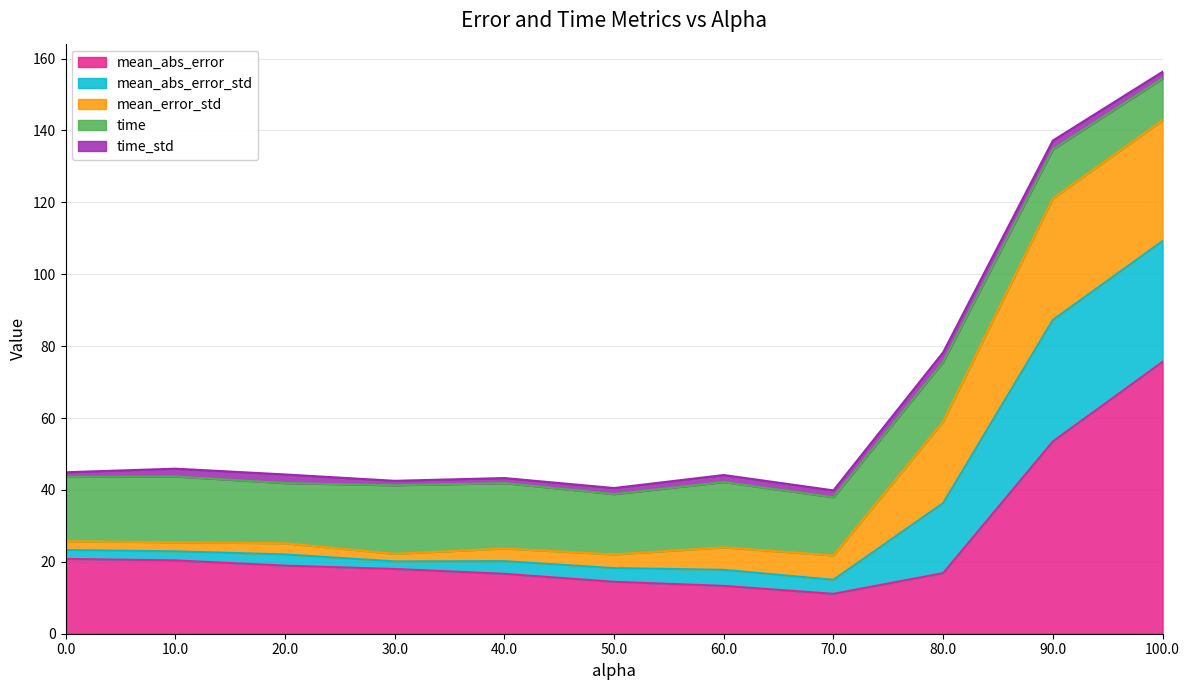

Where is the first local minimum for time_std?

30.0